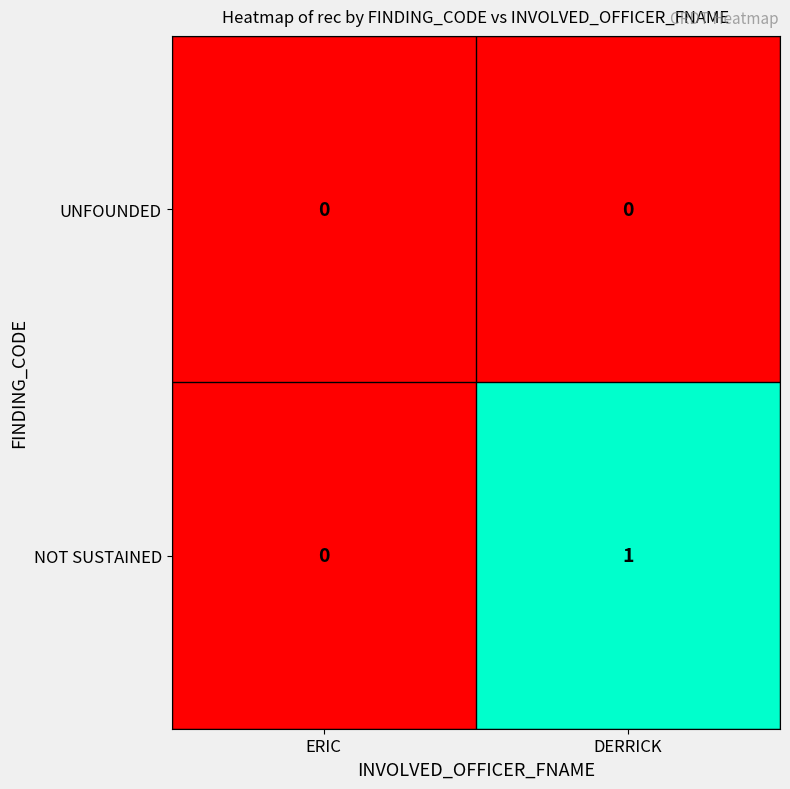

Which series has the widest spread of values?

NOT SUSTAINED